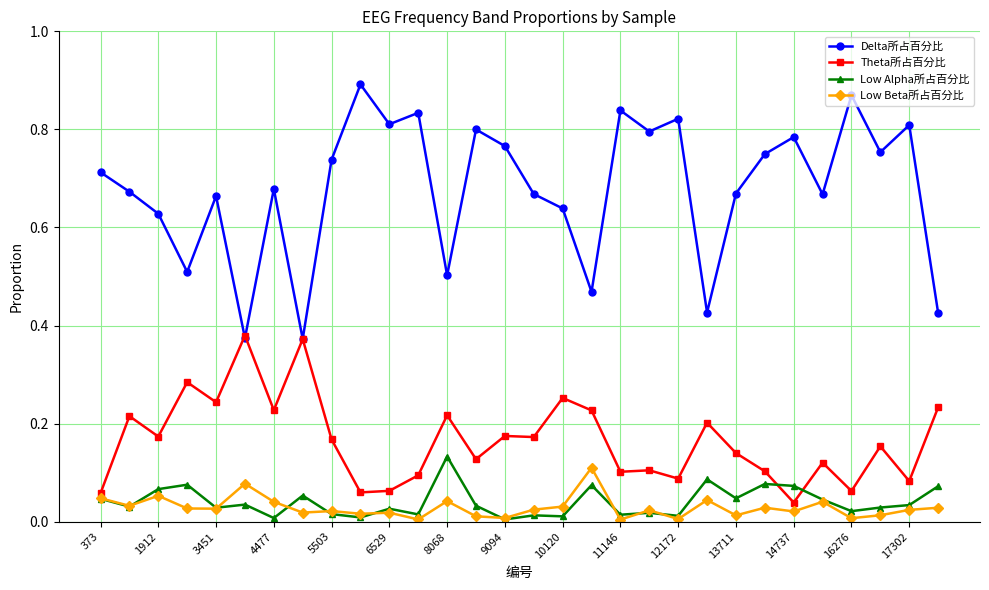

Which series has the largest total across all categories?

Delta所占百分比